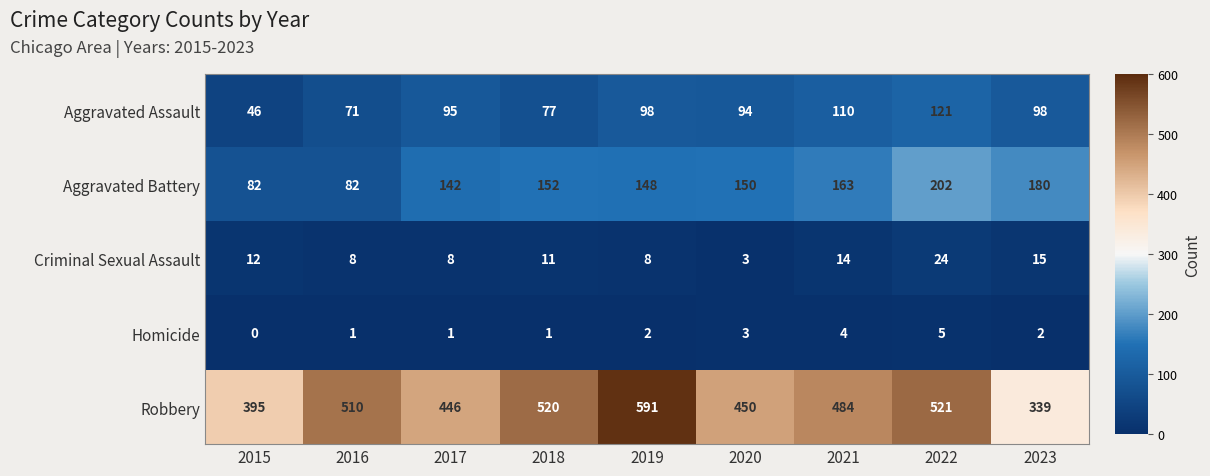

What is the difference between the highest and lowest values at 2022?

516